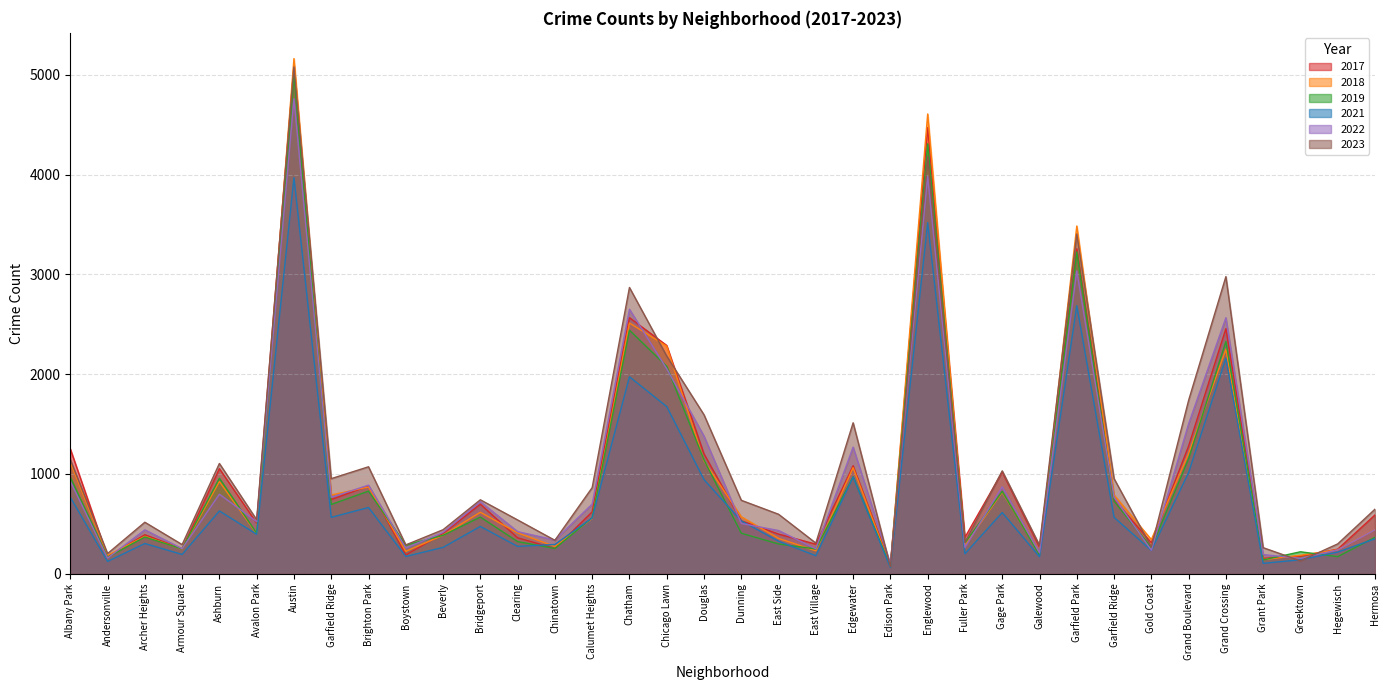

Reading left to right, transcribe all the data shown in this chart.

2019: 968	166	368	249	957	405	5008	694	828	287	385	568	322	253	561	2441	2079	1140	406	298	248	972	77	4309	308	825	189	3226	728	261	1153	2328	138	220	171	365
2022: 926	157	440	251	797	522	4761	766	888	258	414	722	422	338	698	2651	2054	1379	504	433	250	1269	99	3982	263	871	210	3035	766	236	1503	2566	192	154	239	441
2017: 1252	171	391	250	1053	508	5096	743	879	188	403	697	360	253	620	2566	2288	1201	531	397	296	1082	87	4471	365	1019	265	3257	743	311	1281	2456	154	176	246	589
2018: 1117	184	374	248	924	401	5163	789	870	224	386	616	409	273	554	2513	2280	1131	571	354	230	1063	75	4608	289	817	202	3485	789	342	1205	2249	141	185	240	442
2021: 767	123	303	193	629	395	3970	565	664	173	264	474	274	293	559	1974	1675	943	530	326	180	969	62	3519	200	613	170	2687	565	233	1015	2160	104	140	217	350
2023: 1144	202	516	292	1105	541	5080	953	1072	289	441	741	539	335	863	2869	2181	1593	736	596	307	1513	72	4184	314	1031	286	3405	953	268	1738	2978	261	129	299	647